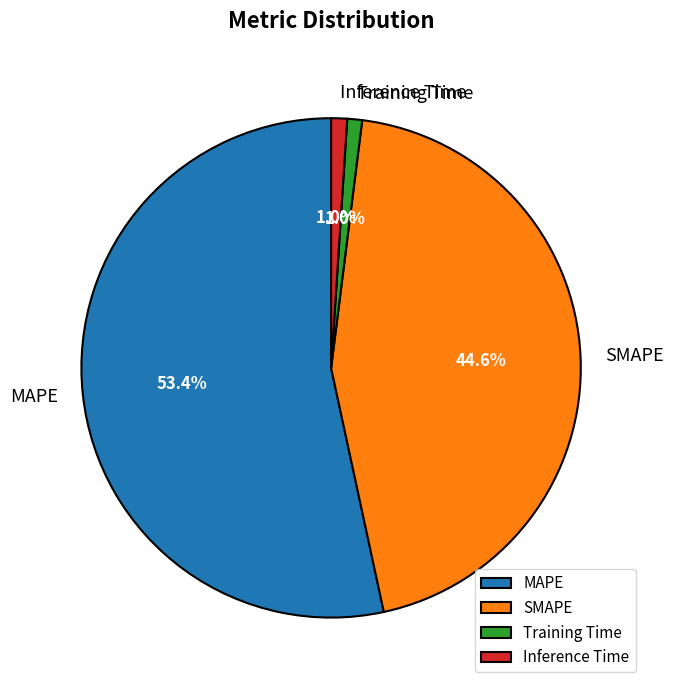

Which has a higher value, Inference Time or MAPE?

MAPE